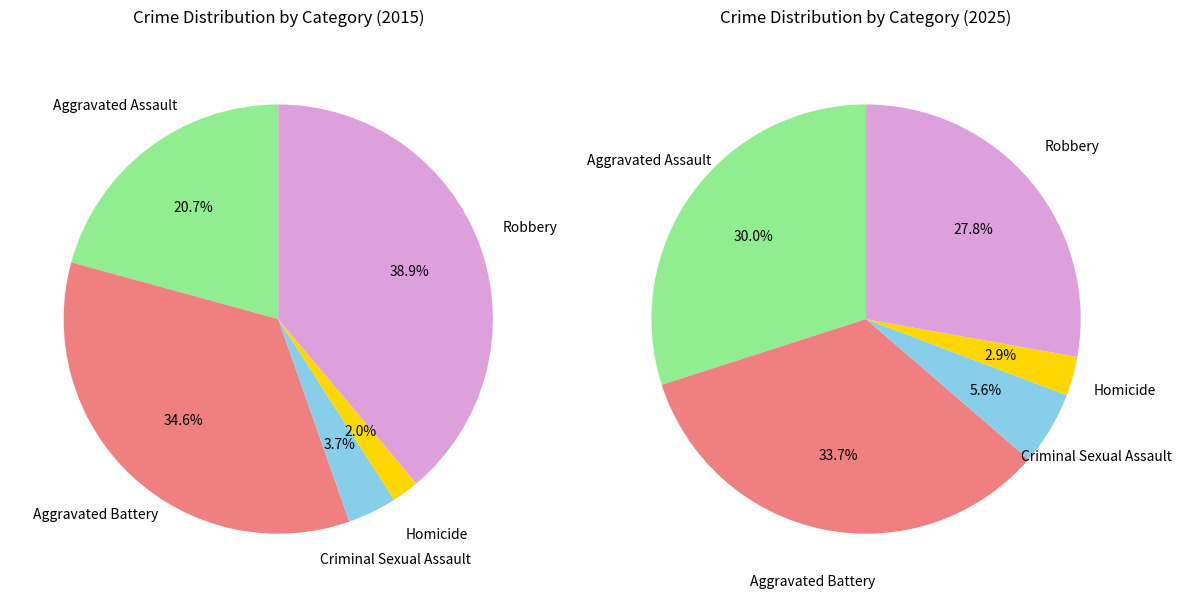

Is it true that values_2025 is 34% of the pie?

True